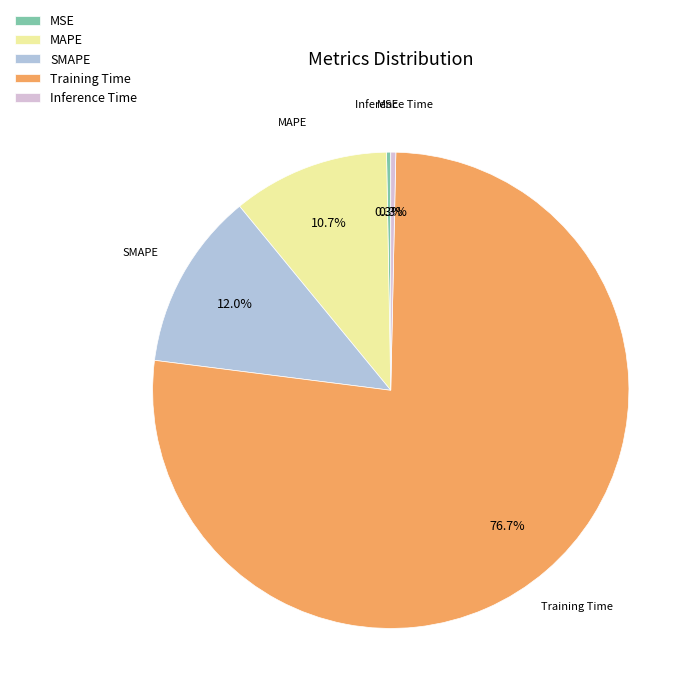

Which has a higher value, MAPE or Training Time?

Training Time